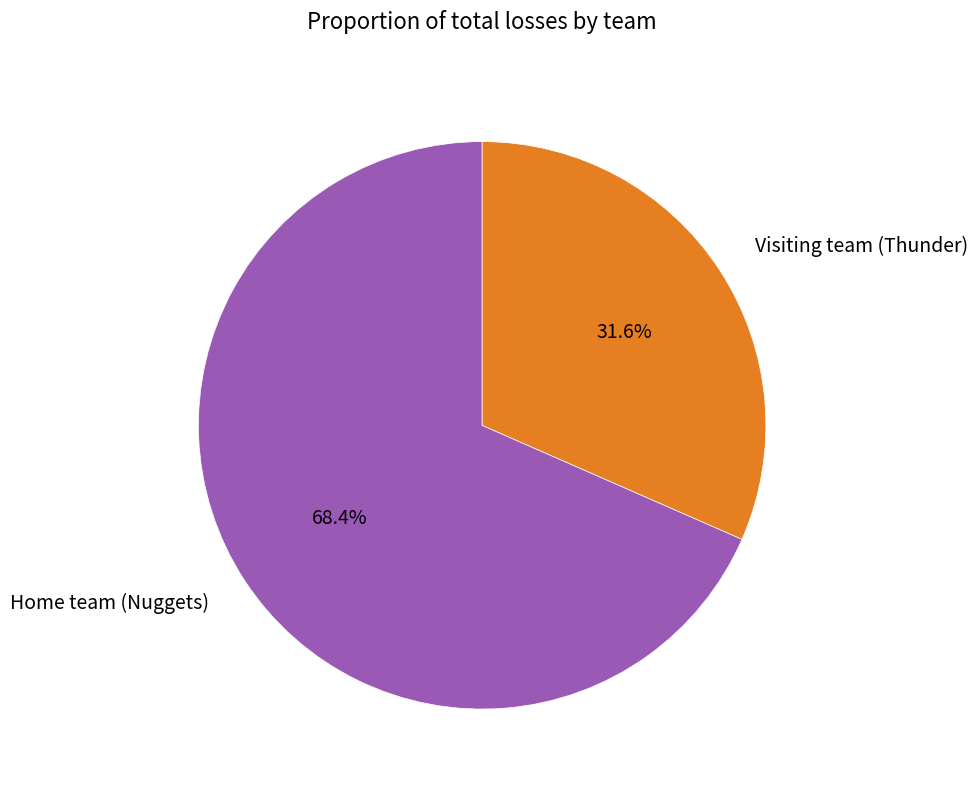

Is Visiting team (Thunder) the majority of the pie?

No